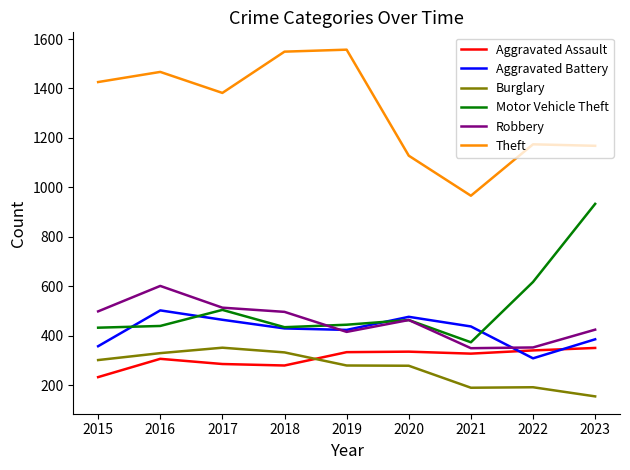

What is the difference between the Motor Vehicle Theft values at 2021 and 2015?

59